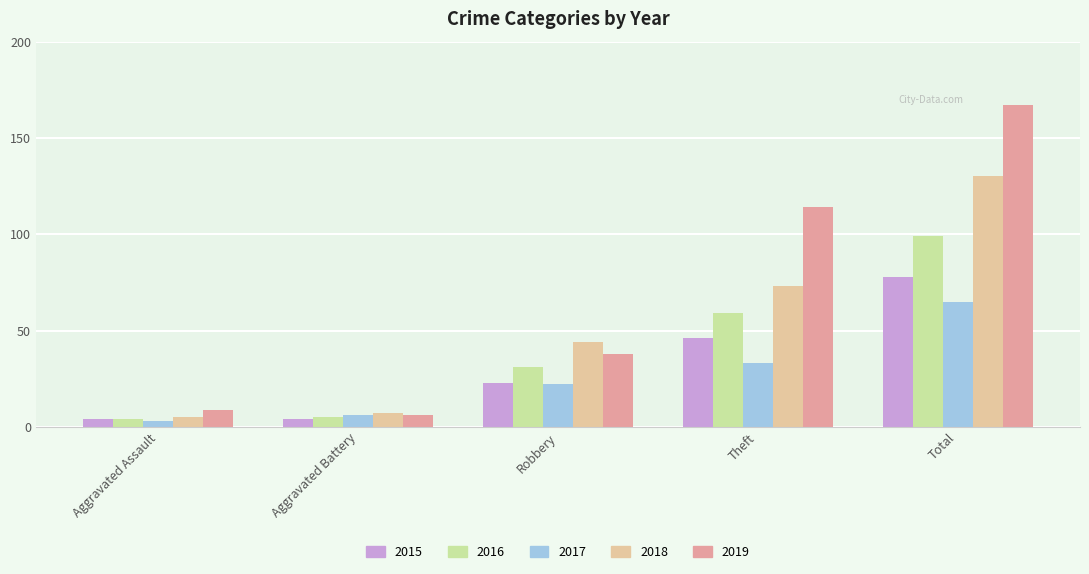

What is the spread (max minus min) of values at Total?

102